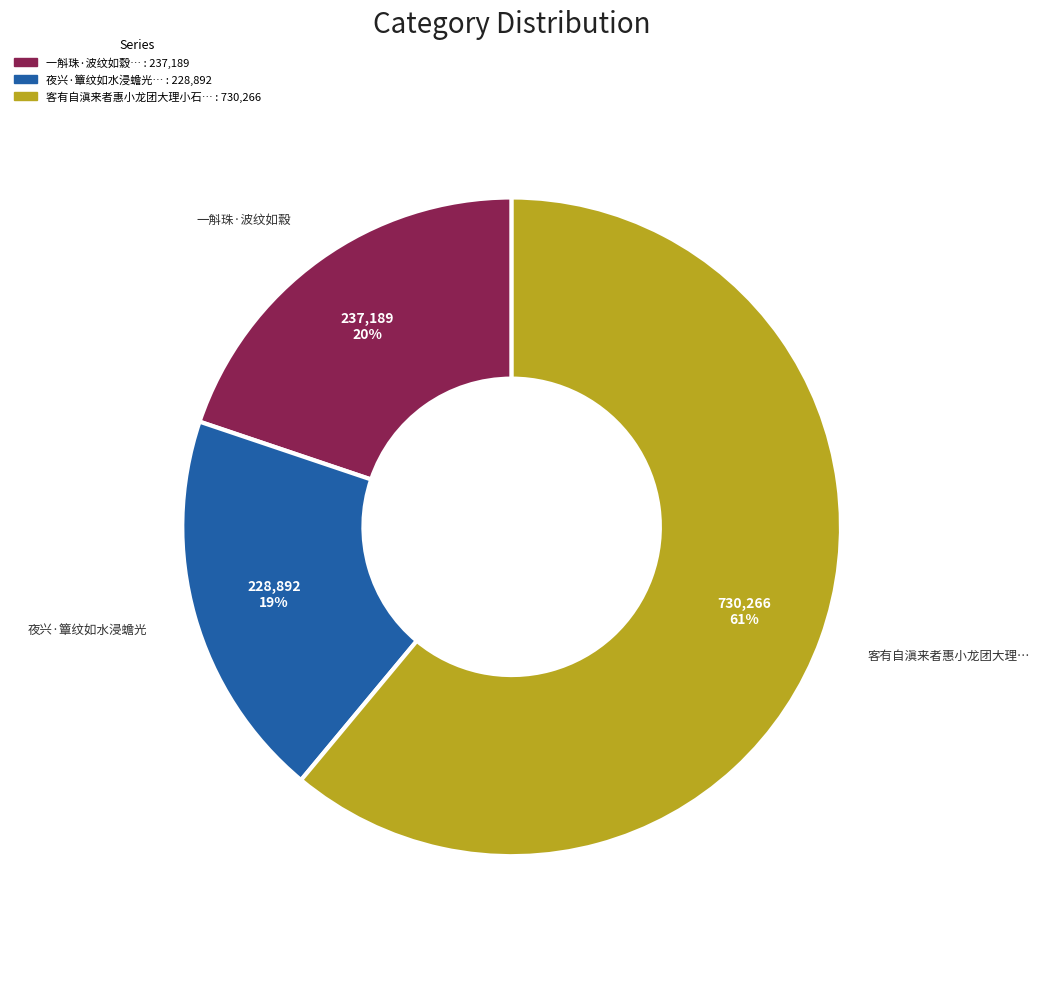

To the nearest percent, what is the average slice percentage?

33%